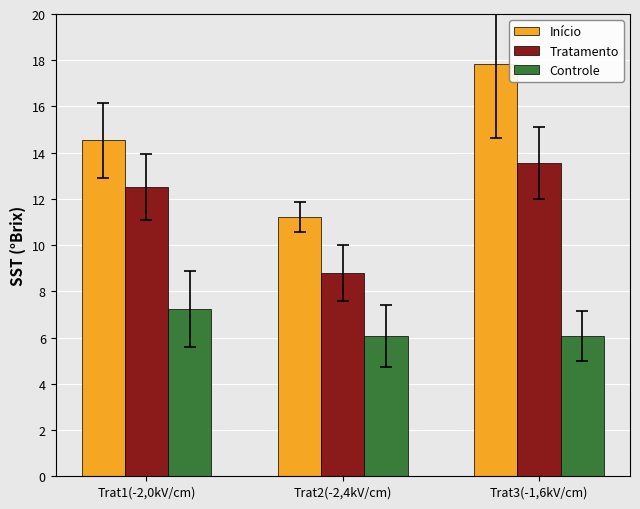

Reading left to right, extract all data points from this chart.

Início: 14.5	11.2	17.8
Tratamento: 12.5	8.8	13.6
Controle: 7.2	6.1	6.1